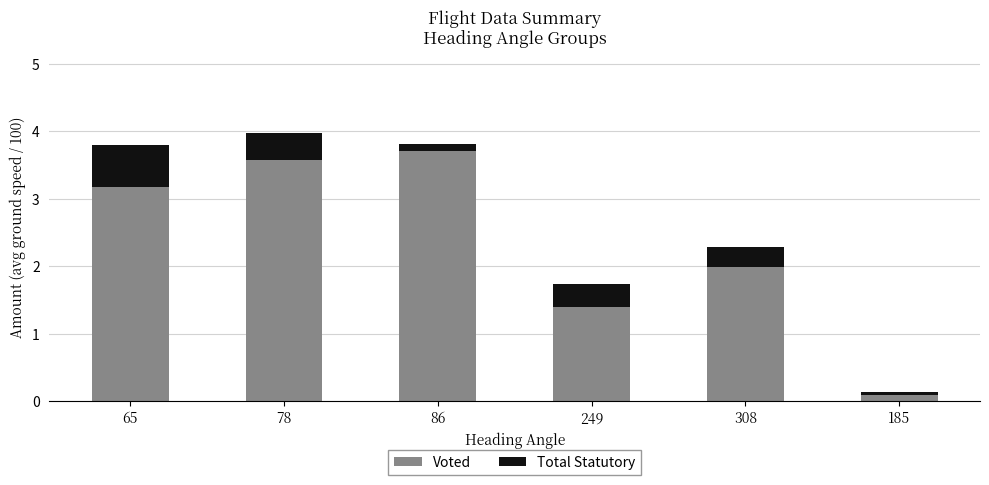

Reading left to right, list the values for the Voted series.

65=3.2	78=3.6	86=3.7	249=1.4	308=2.0	185=0.1